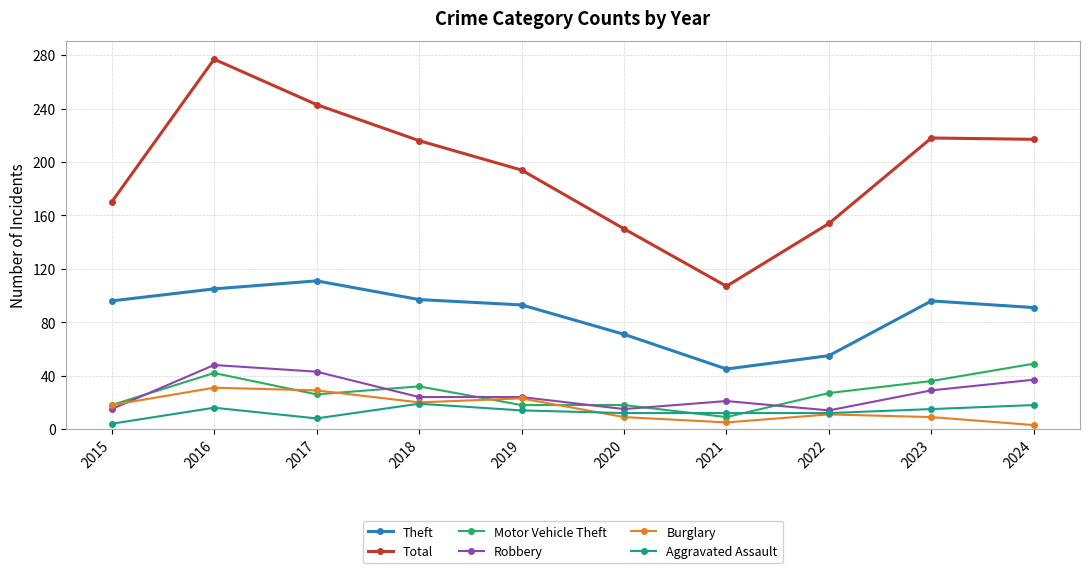

Is the value of Aggravated Assault at 2018 greater than the value of Theft at 2018?

No